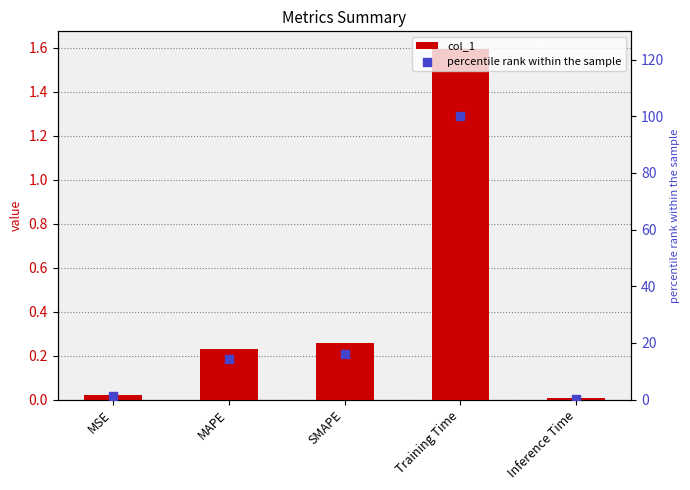

What are all the series names shown in the legend?

col_1, percentile rank within the sample